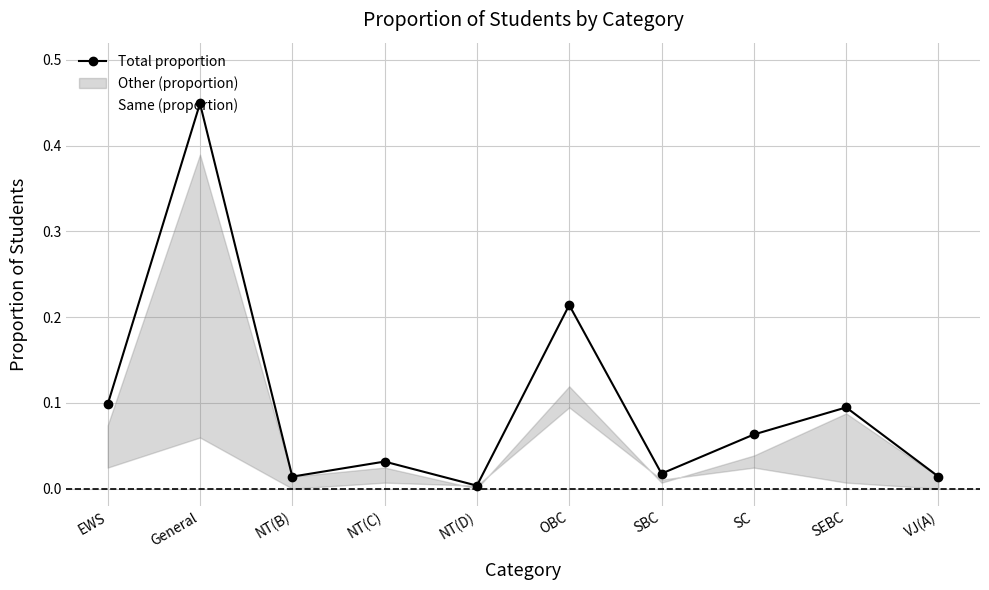

The Total proportion series shows 0.1 at SEBC. True or false?

True